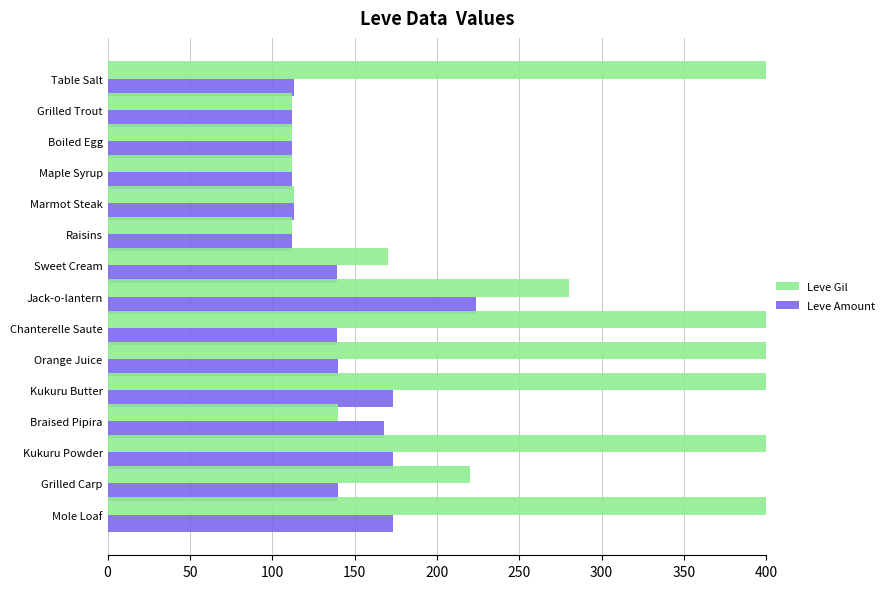

Where is Leve Amount nearest to the value 168?

Braised Pipira